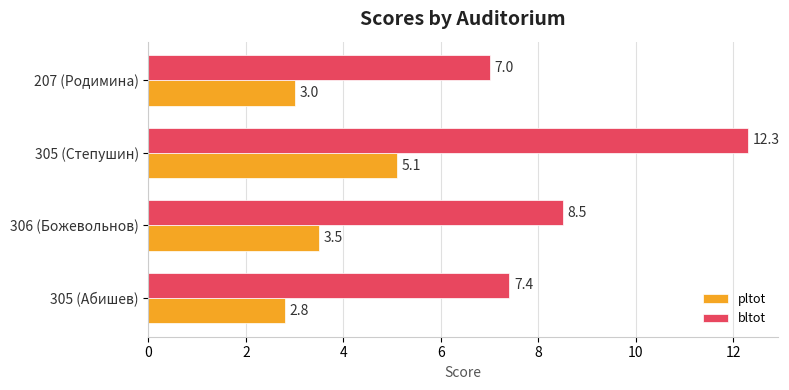

What is the average value of the bltot series?

8.8